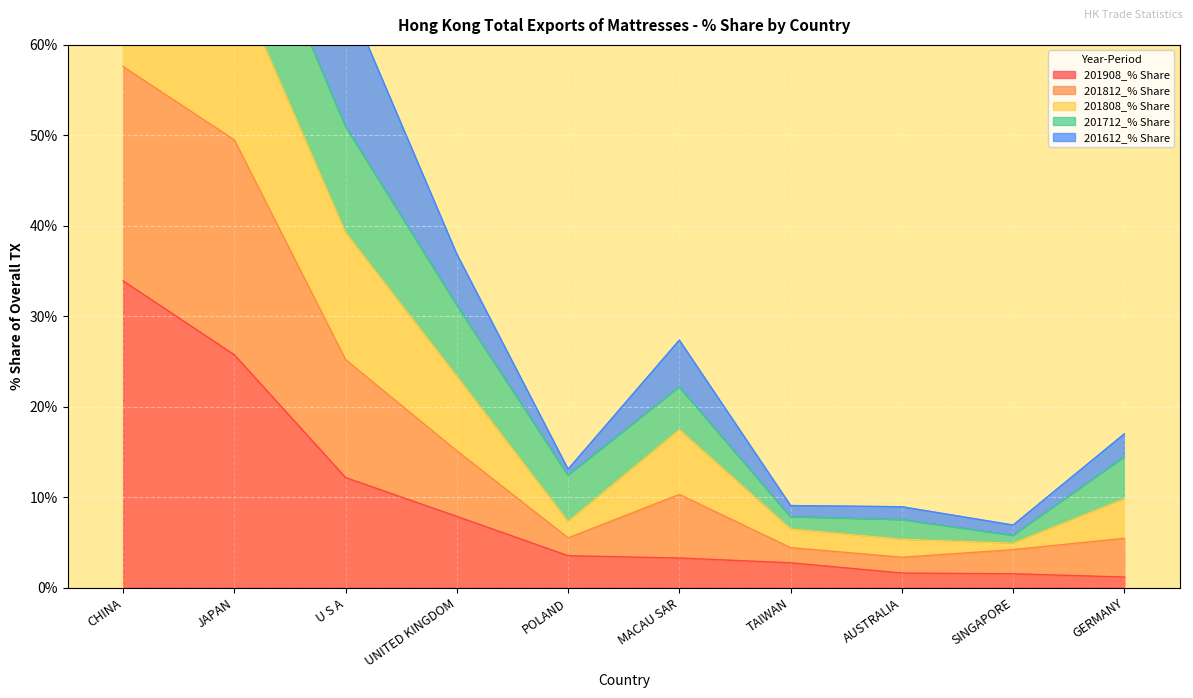

True or false: 201908_% Share and 201808_% Share intersect in this chart.

False